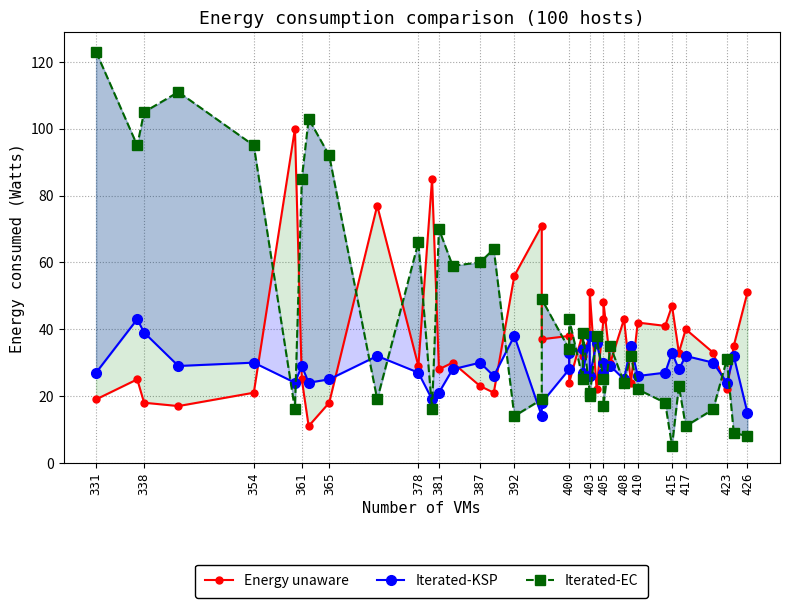

How many data points in Iterated-EC are above 32?

19